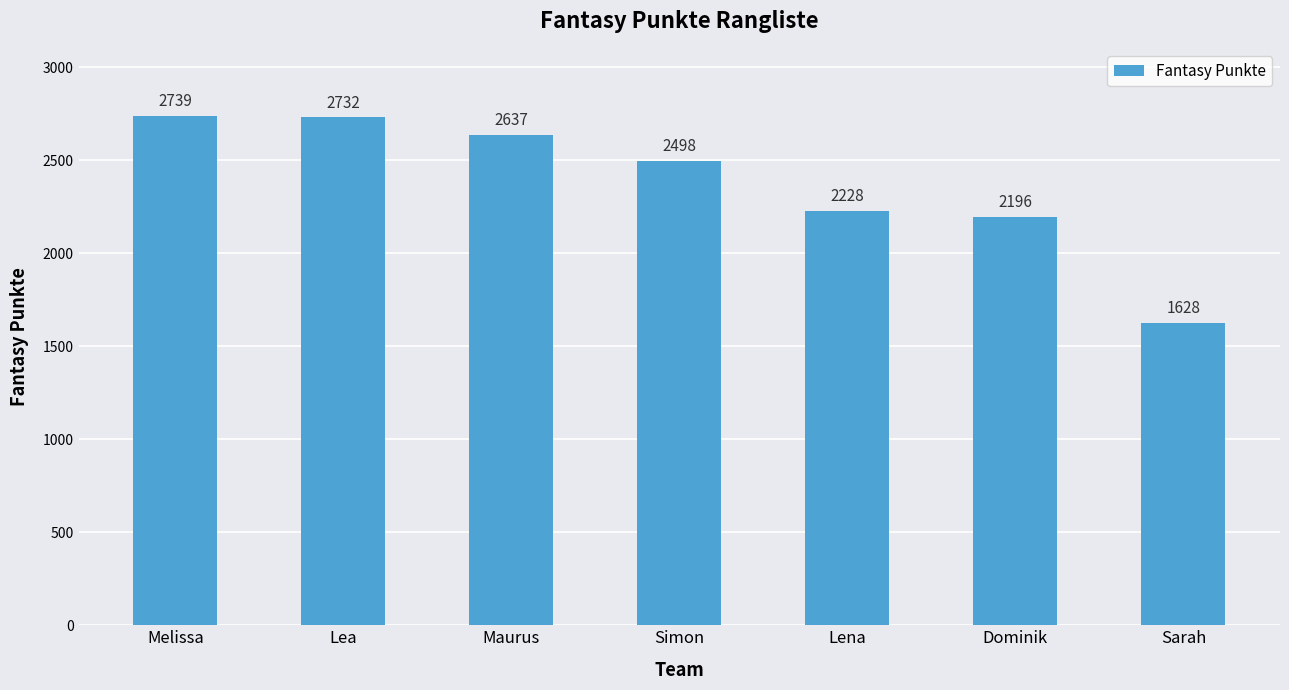

The chart shows a value of 3314 at Dominik. True or false?

False